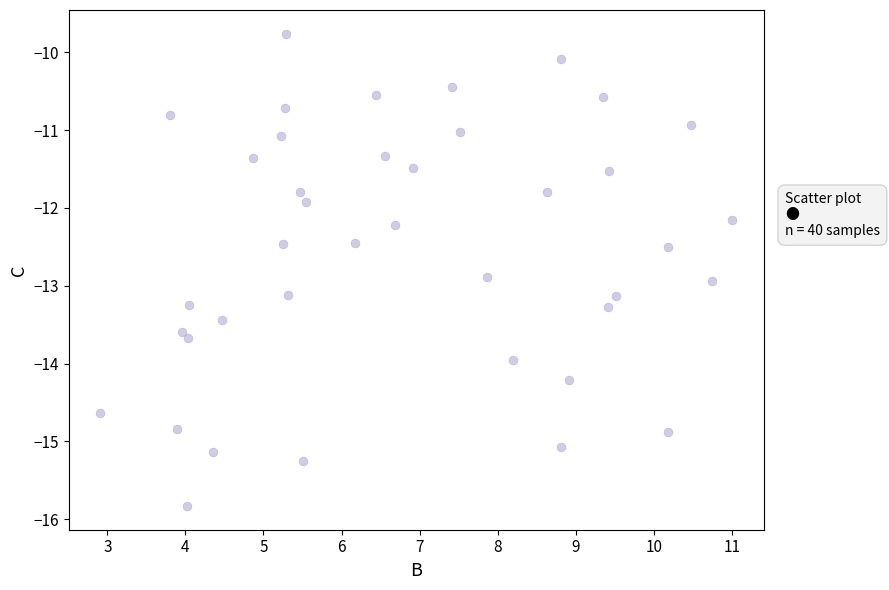

What is the range of Y values (max minus min)?

6.1